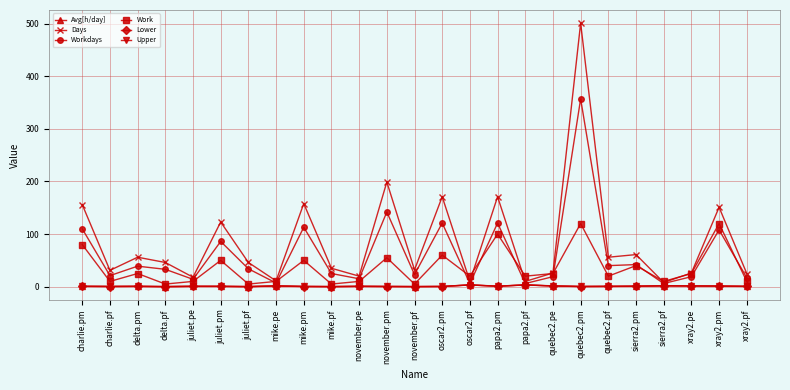

Is it true that Days equals 10.0 at oscar2.pf?

True